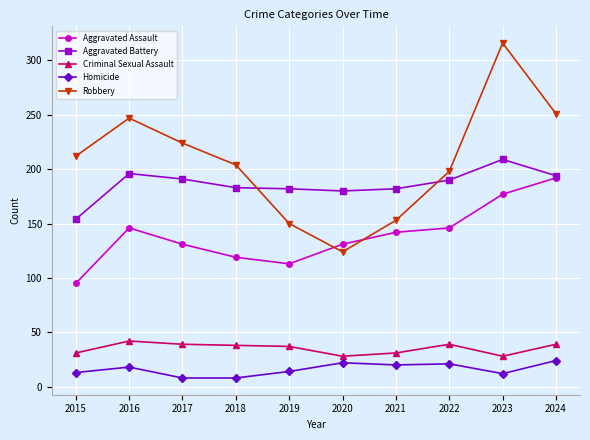

Is it true that Aggravated Assault equals 142 at 2021?

True